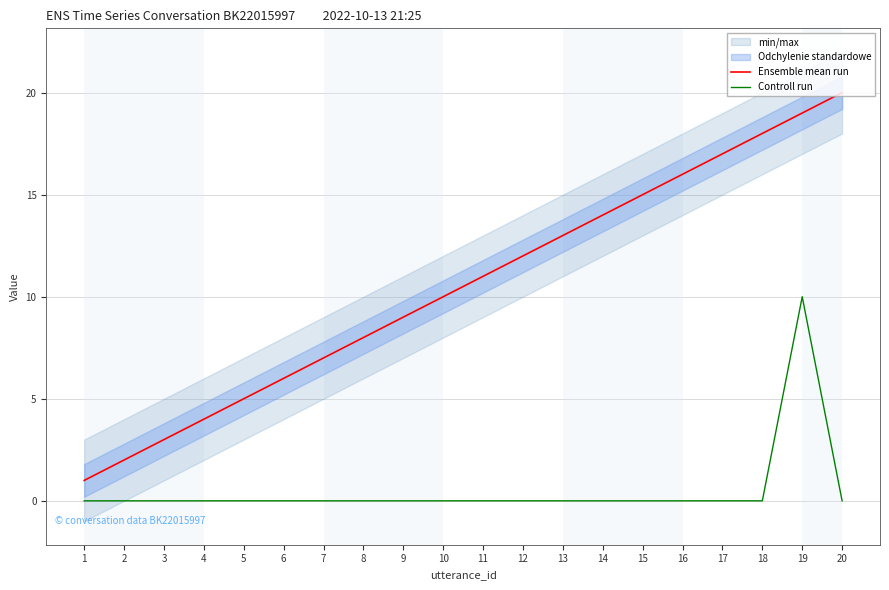

True or false: Controll run and Ensemble mean run cross at least once.

False